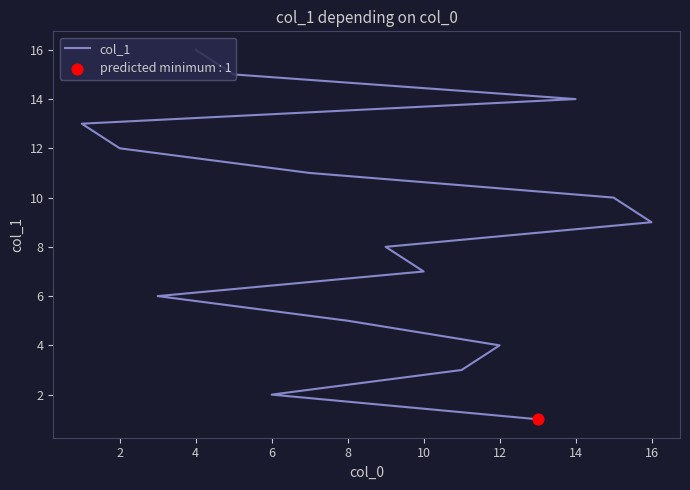

Which has a higher value, 8 or 14?

14